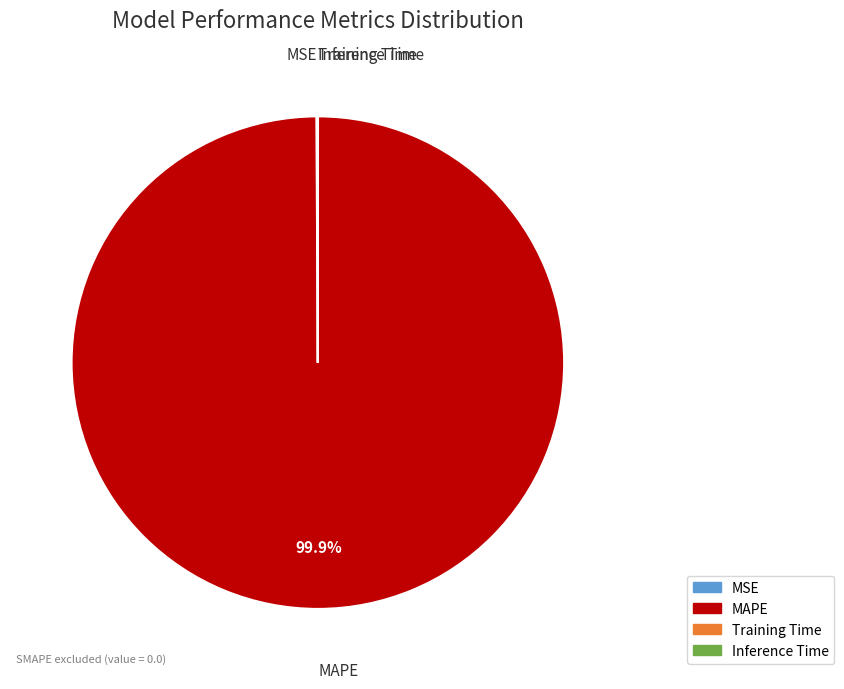

How much of the chart is everything except MAPE?

0.1%